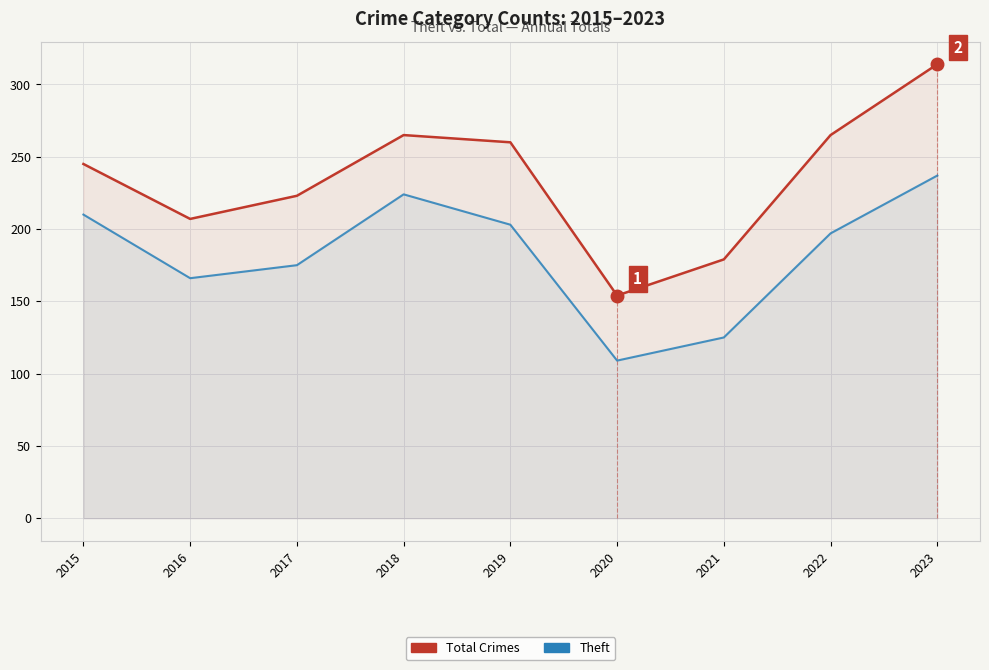

Reading left to right, transcribe all the data shown in this chart.

Total Crimes: 2015=245	2016=207	2017=223	2018=265	2019=260	2020=154	2021=179	2022=265	2023=314
Theft: 2015=210	2016=166	2017=175	2018=224	2019=203	2020=109	2021=125	2022=197	2023=237